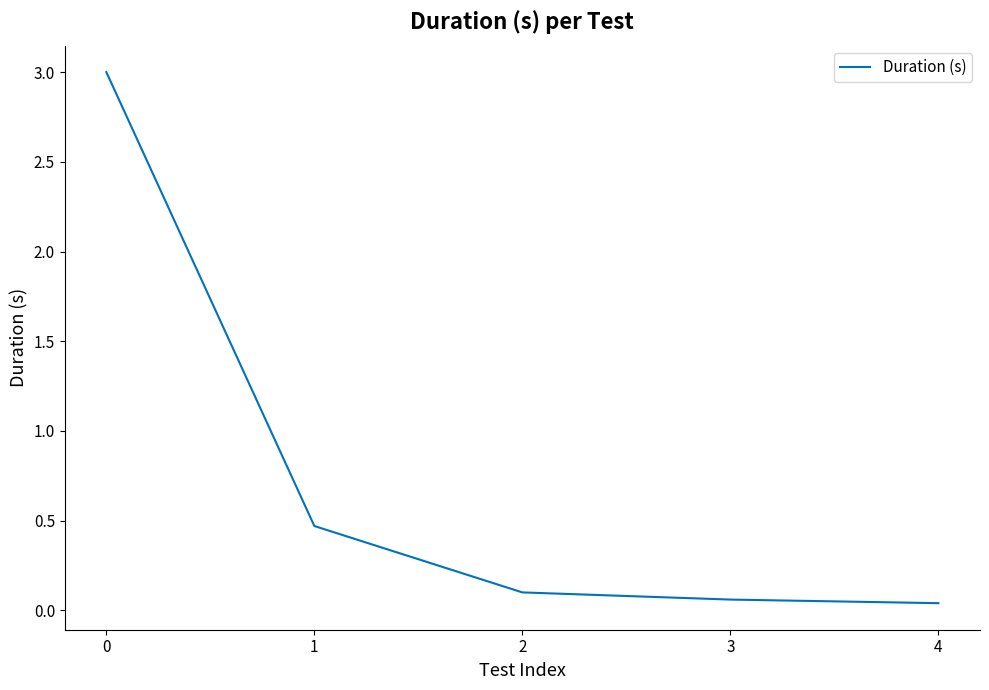

The chart shows a value of 0.1 at 3. True or false?

True